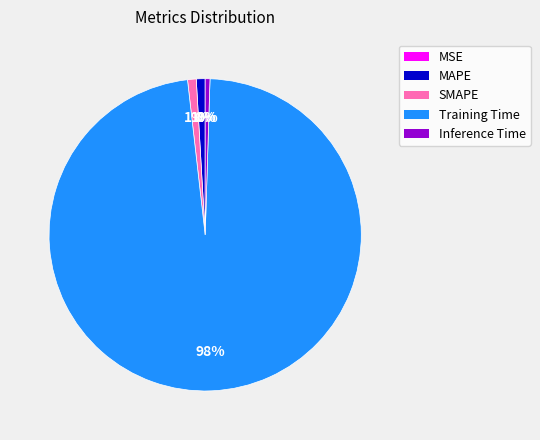

Rank the categories by value from lowest to highest.

MSE, Inference Time, SMAPE, MAPE, Training Time